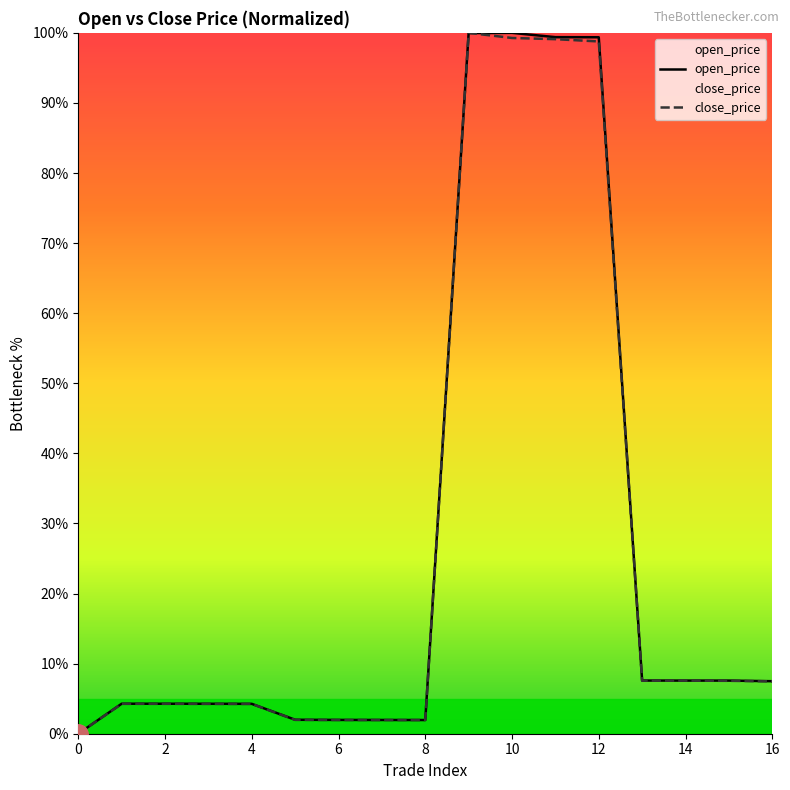

At which category is the sum across all series the highest?

9